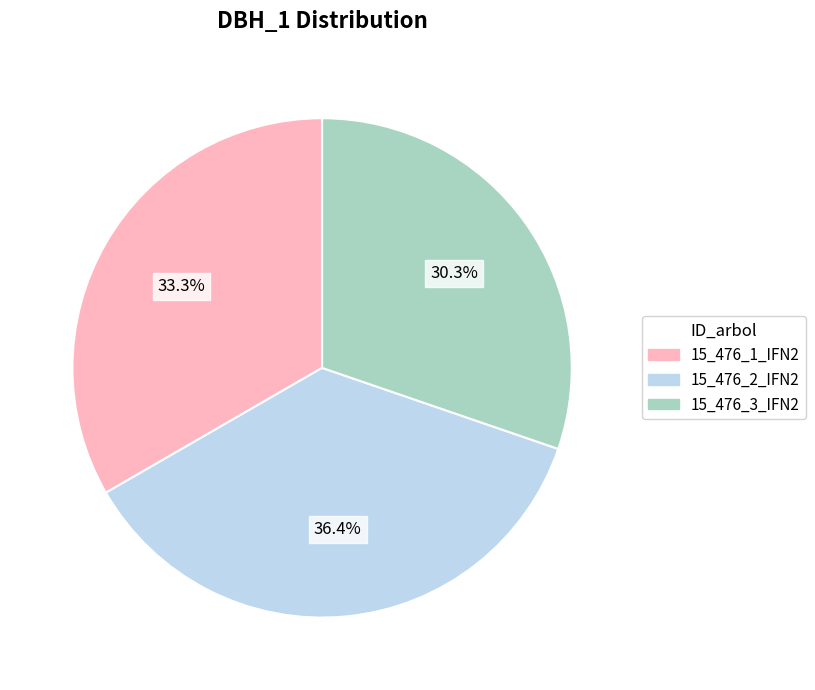

What percentage is the 15_476_1_IFN2 slice, to the nearest percent?

33%